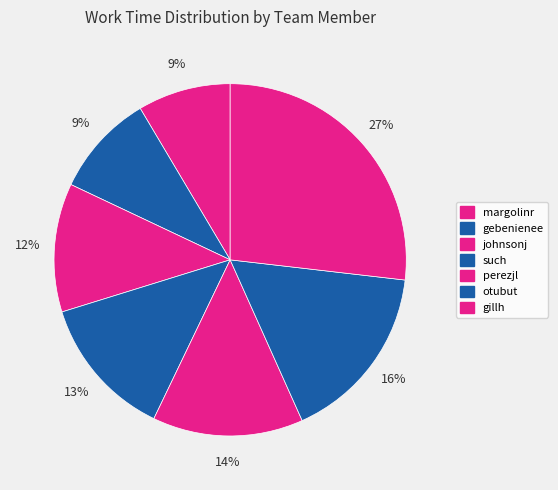

How many slices are in this pie chart?

7